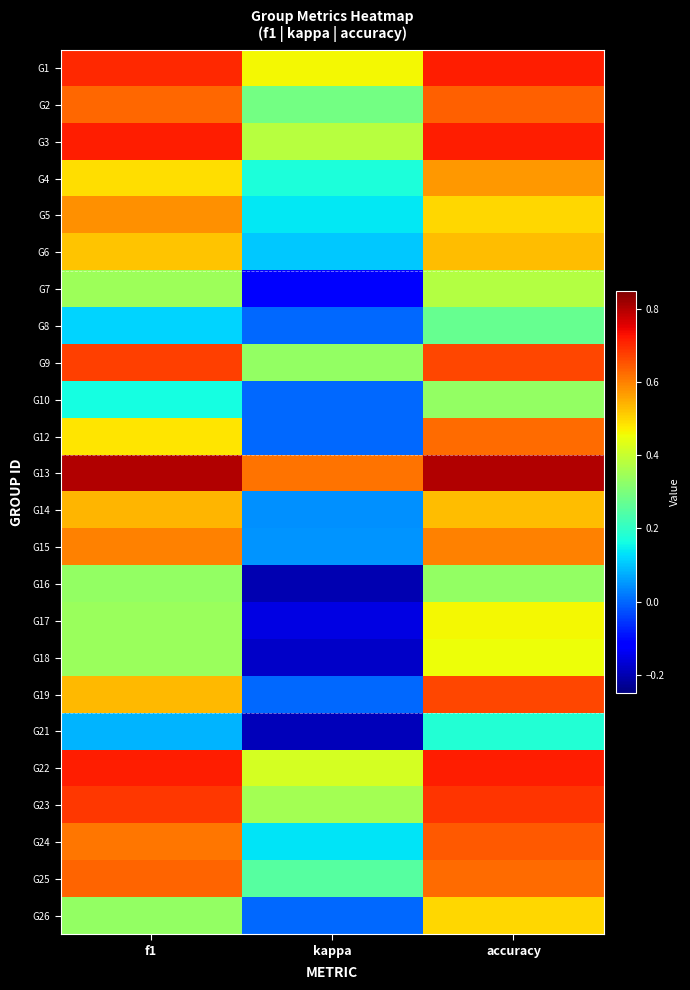

Which has a higher value, f1 or accuracy?

accuracy